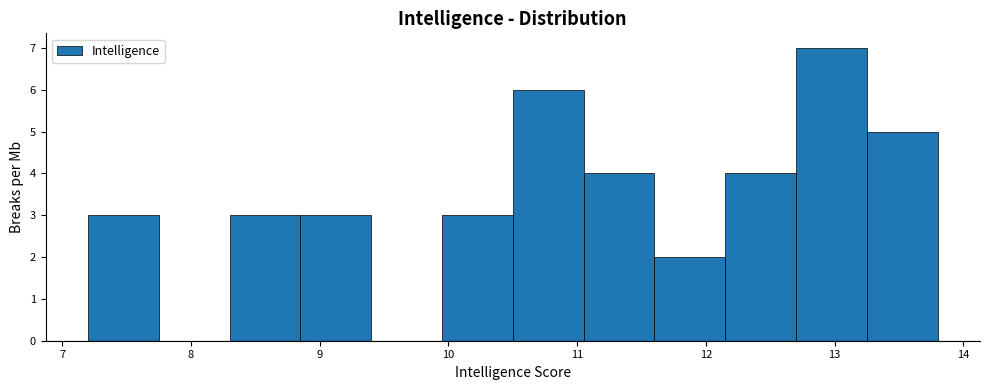

Over which range of the x-axis is the bar tallest?

12.70 to 13.25